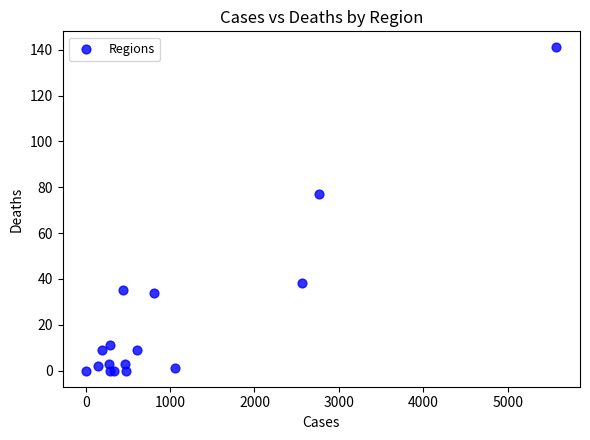

What Y value in the scatter plot is closest to 70?

77